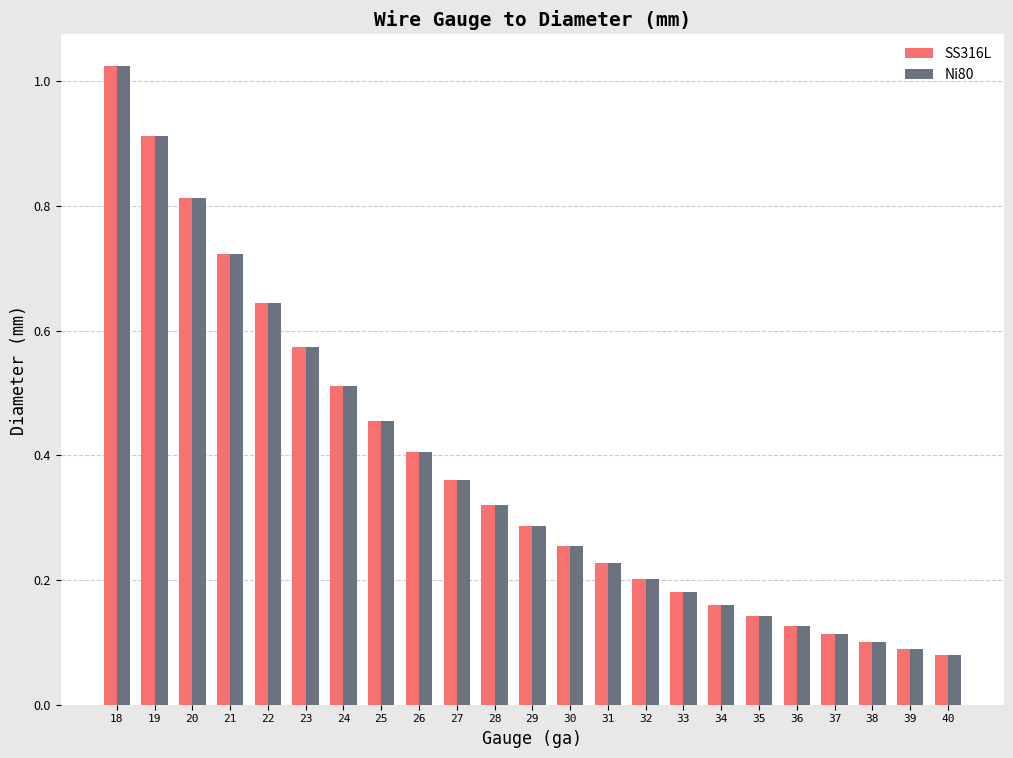

Which label corresponds to the largest value in the chart?

18